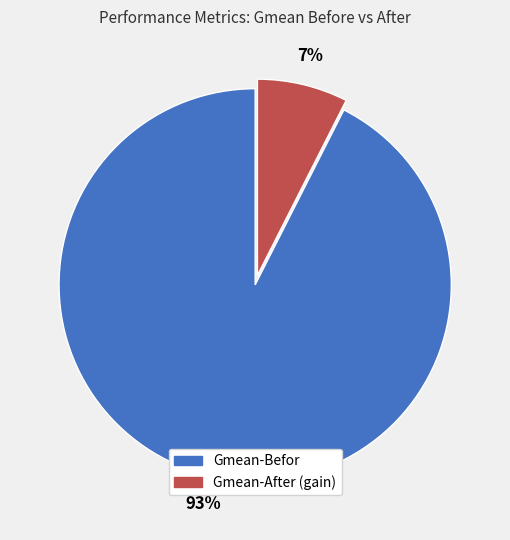

Count the number of slices in the pie.

2